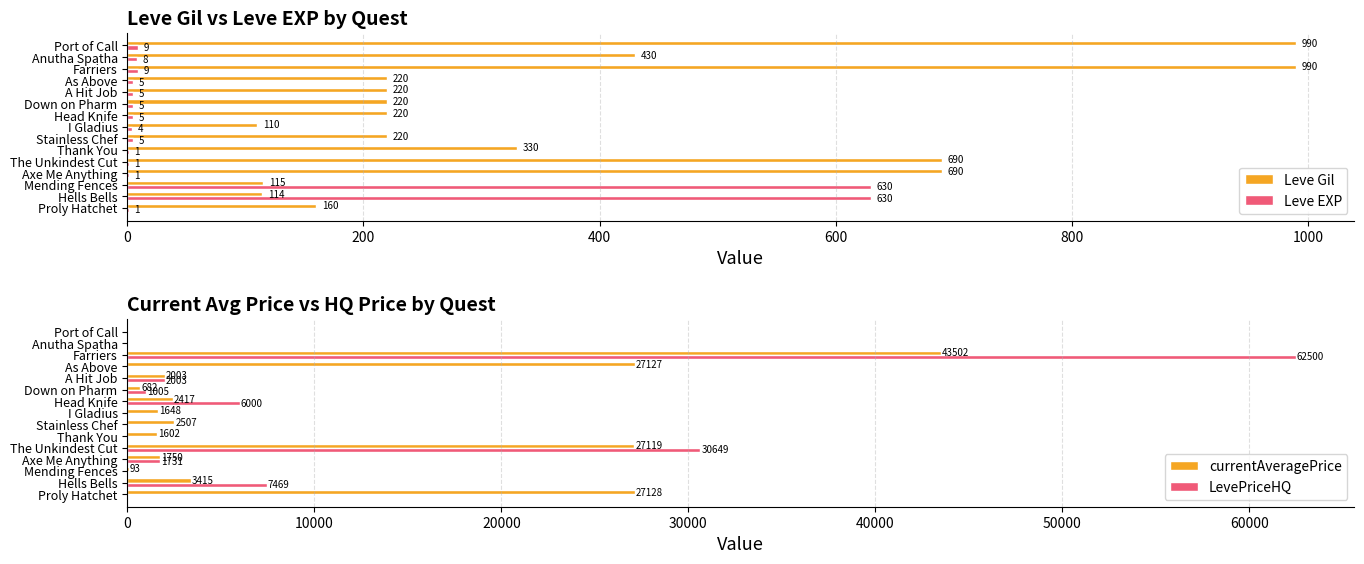

Is the value of Leve Gil at Axe Me Anything greater than the value of Leve EXP at Proly Hatchet?

Yes